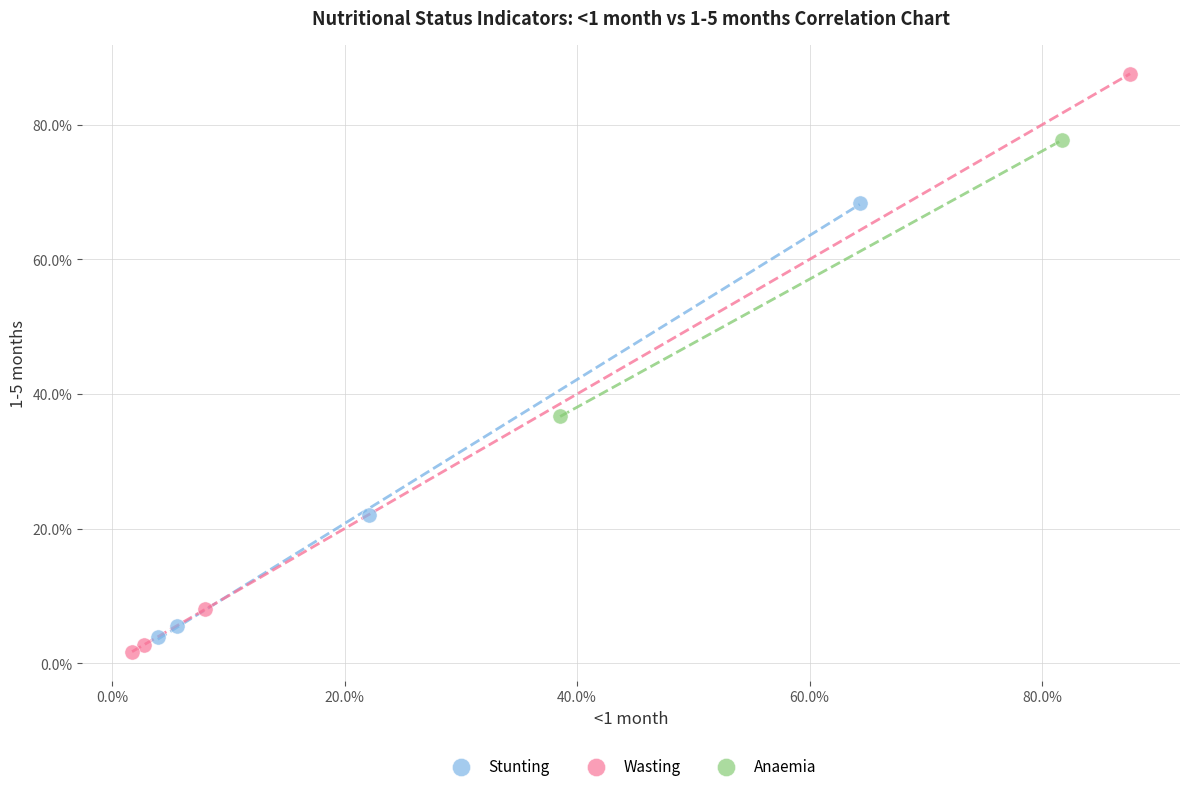

What are all the series names shown in the legend?

Stunting, Wasting, Anaemia